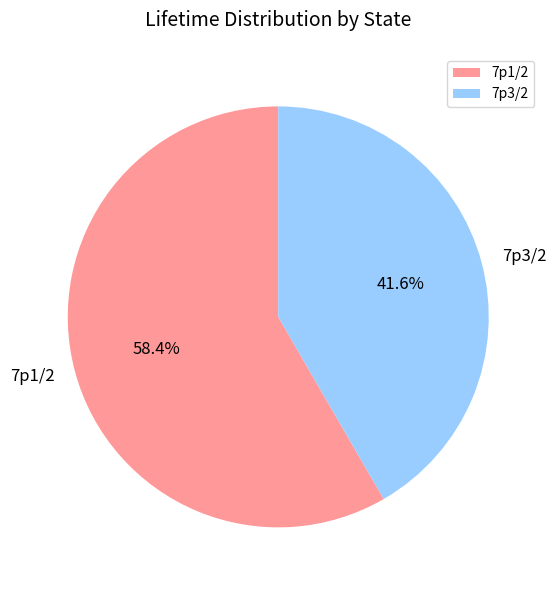

Does 7p1/2 account for over 50% of the chart?

Yes